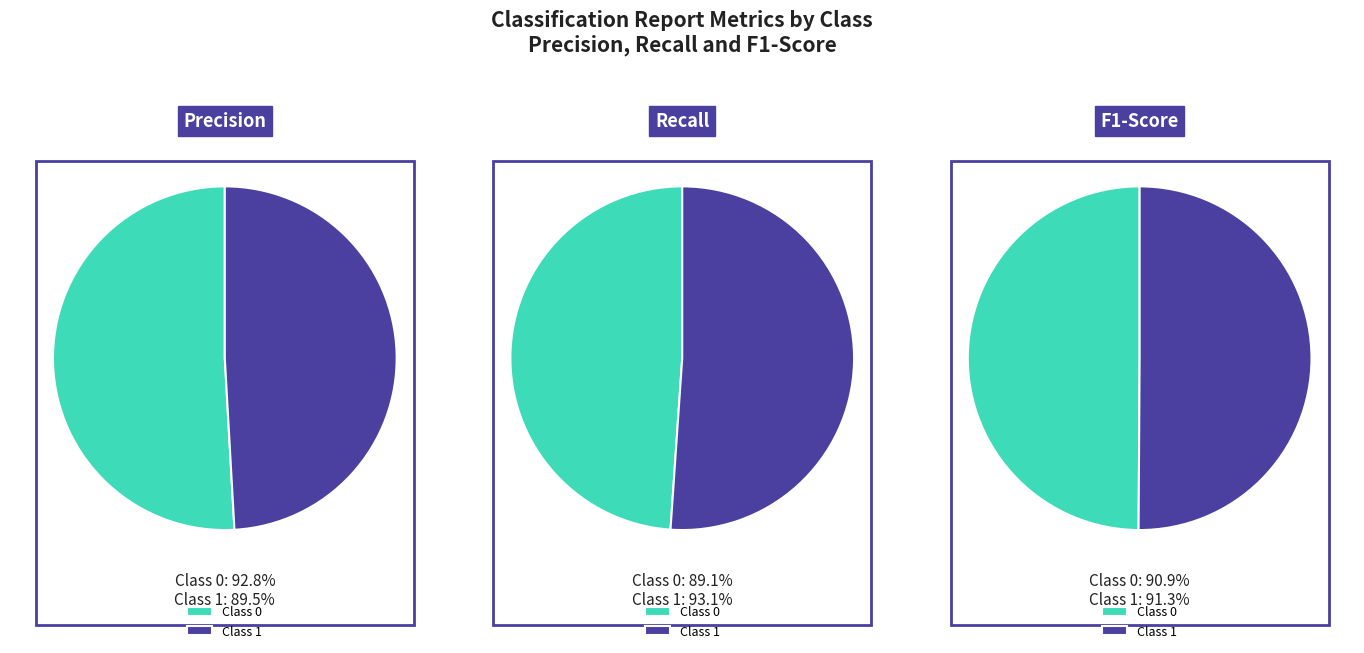

Is there a majority slice in this chart?

Yes